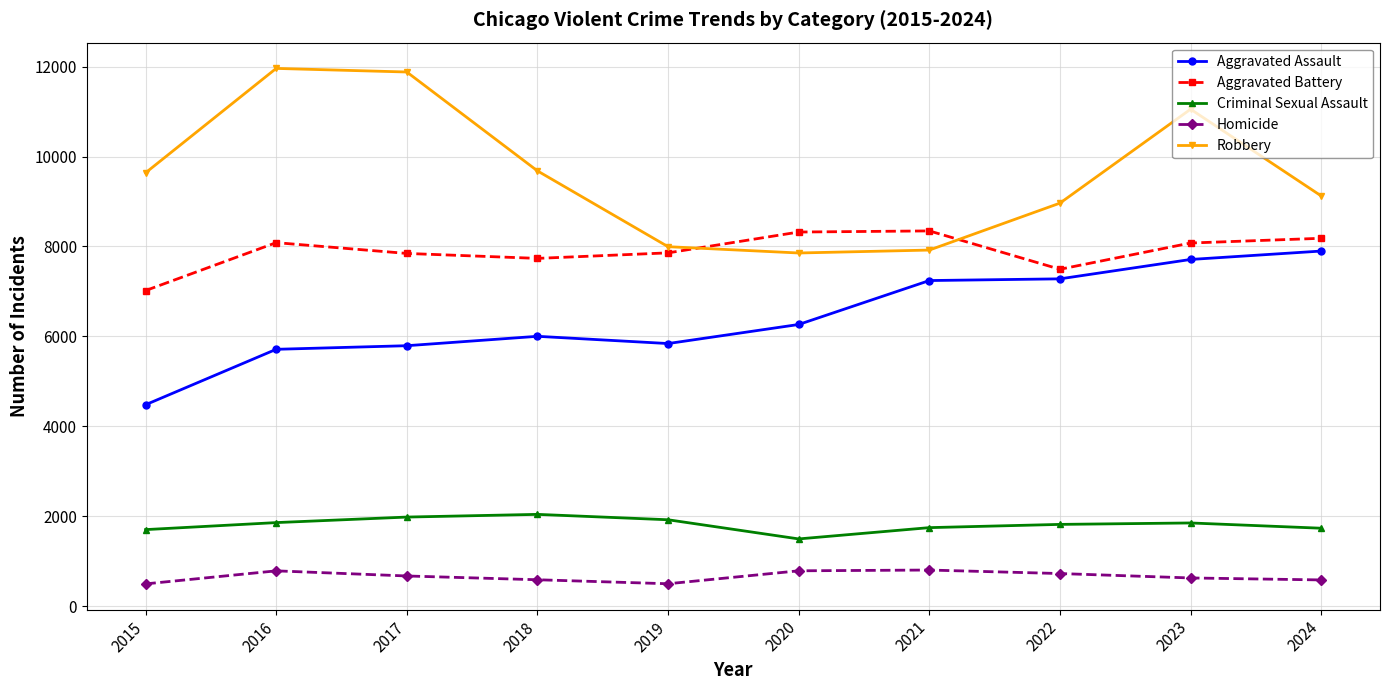

What is the maximum value shown in the chart?

11960